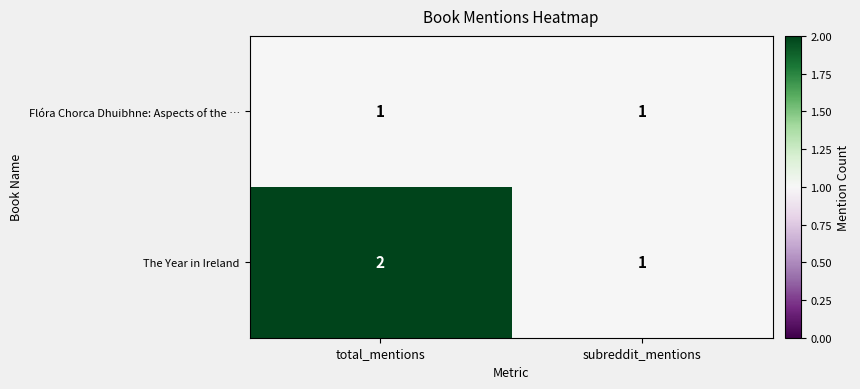

Is it true that The Year in Ireland equals 2 at total_mentions?

True